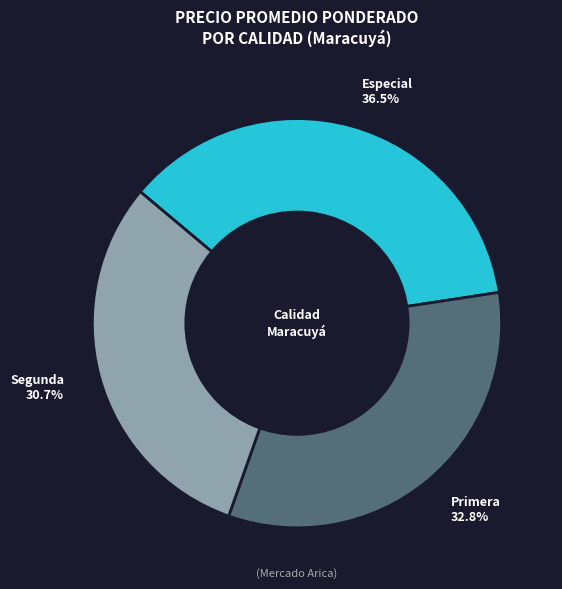

Approximately how many times larger is the value at Segunda compared to Primera?

0.9